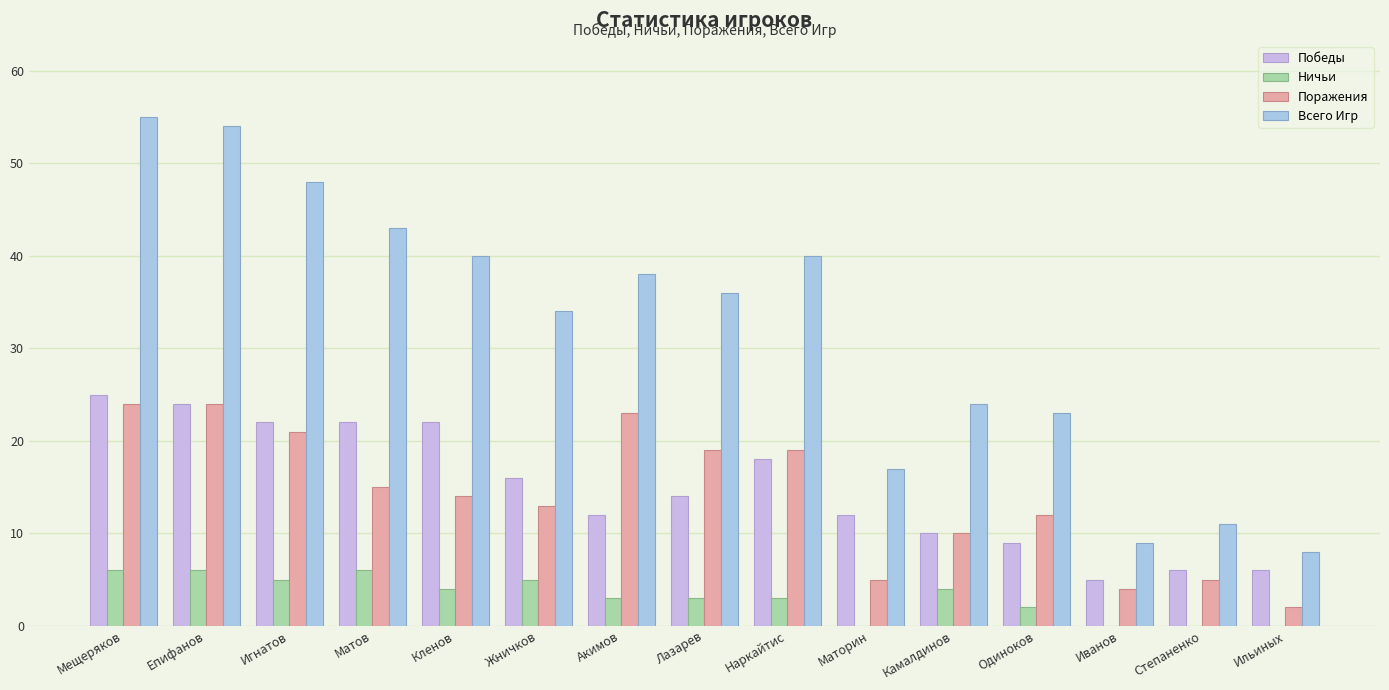

What is the average value of the Поражения series?

14